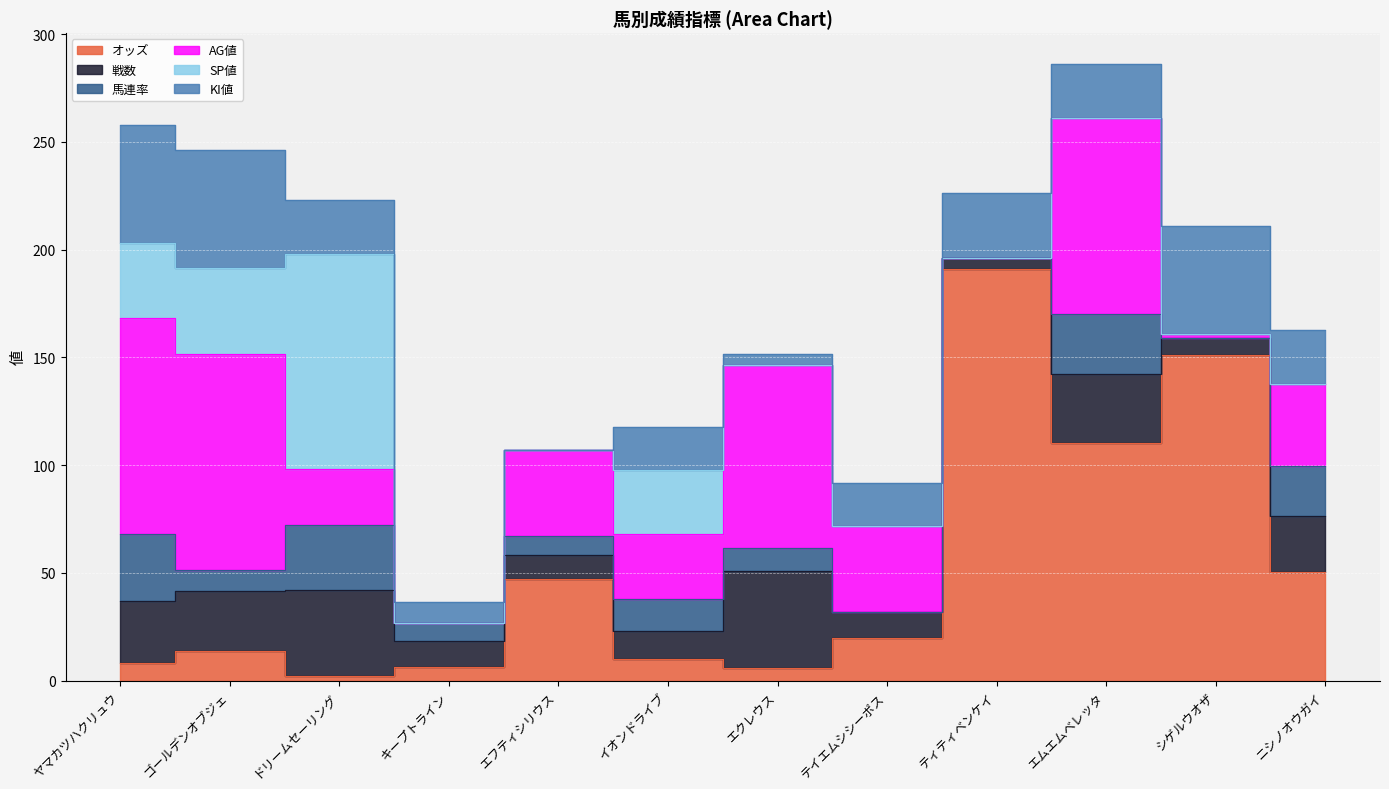

What is the greatest value displayed?

191.2